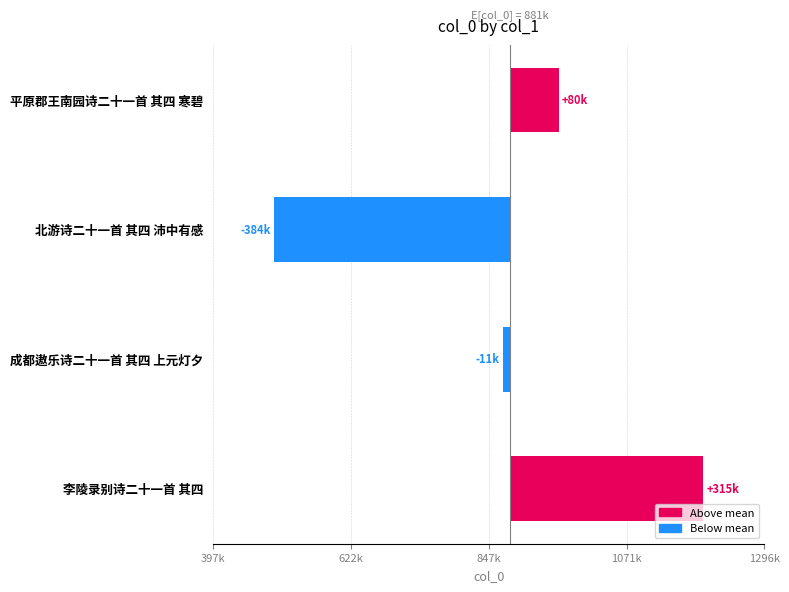

Are the bars grouped side by side (vs. stacked)?

No